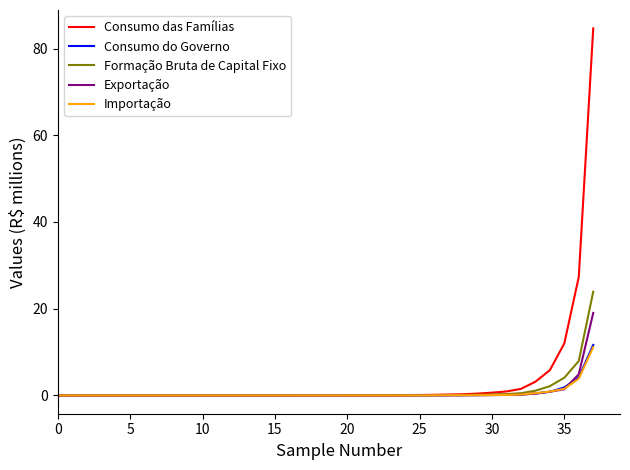

Which series has the largest range (max minus min)?

Consumo das Famílias